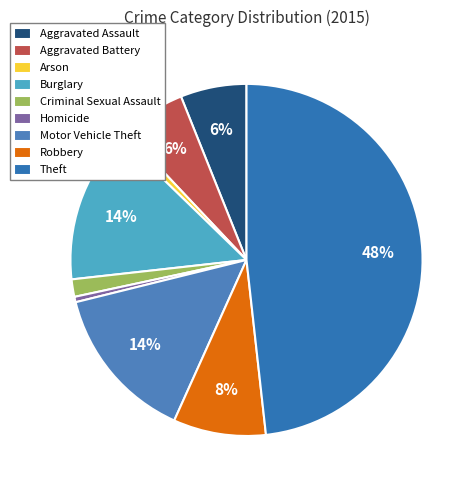

How many segments does this pie chart have?

9